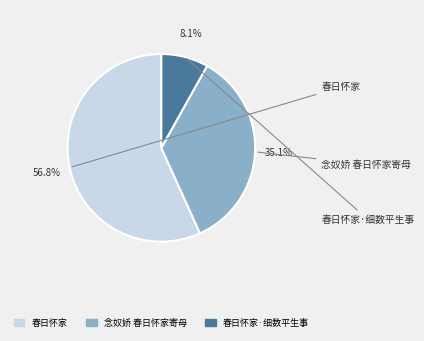

Count the number of slices in the pie.

3